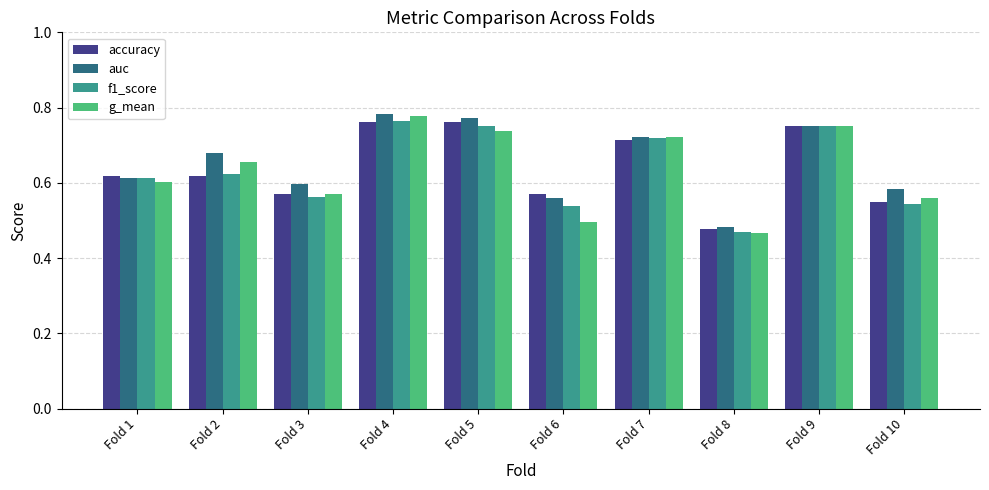

The auc series shows 0.2 at Fold 5. True or false?

False